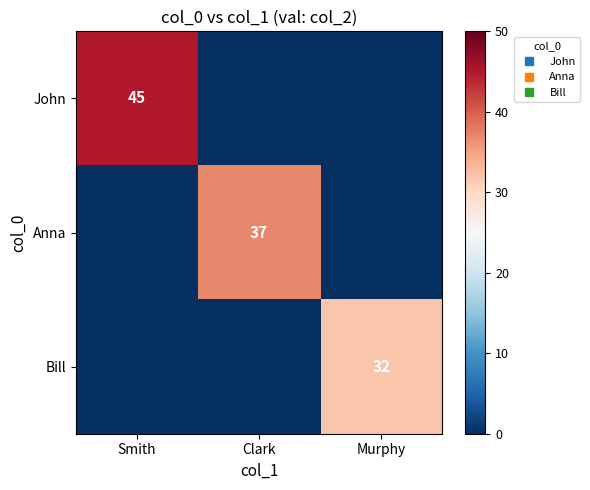

List the series in order of their overall mean, lowest first.

Bill, Anna, John